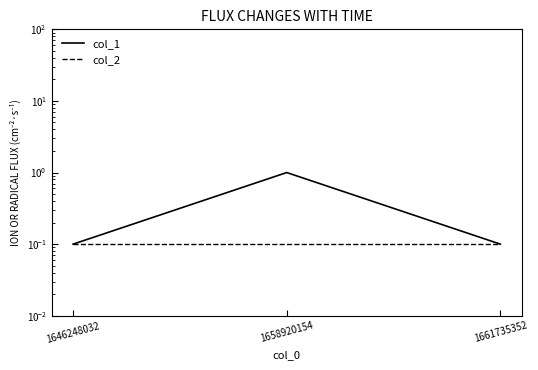

What is the sum of the col_2 values at 1646248032 and 1661735352?

0.2